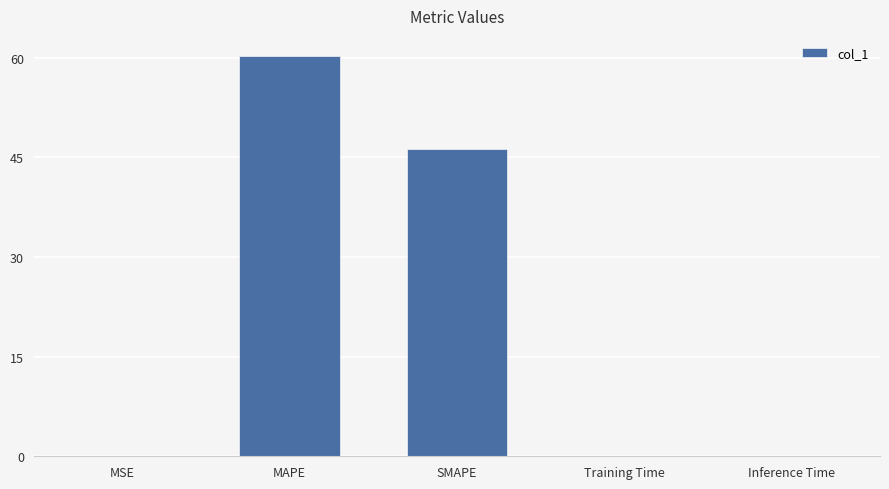

The chart shows a value of 0.0 at Training Time. True or false?

True